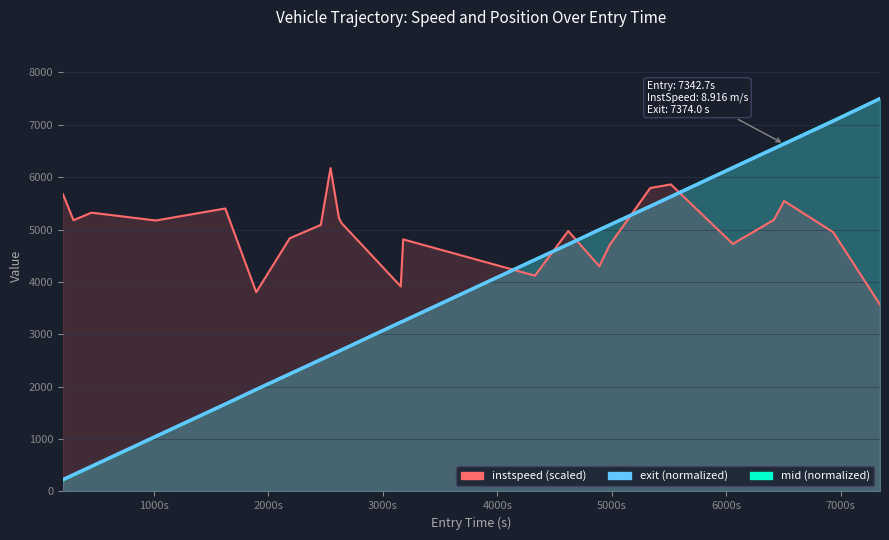

What is the highest value of the mid series?

7500.0